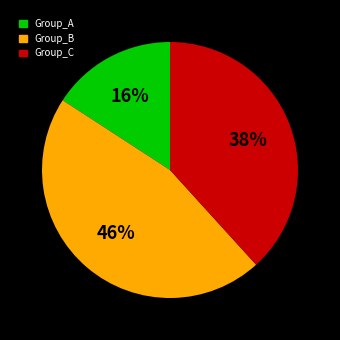

How many slices are in this pie chart?

3